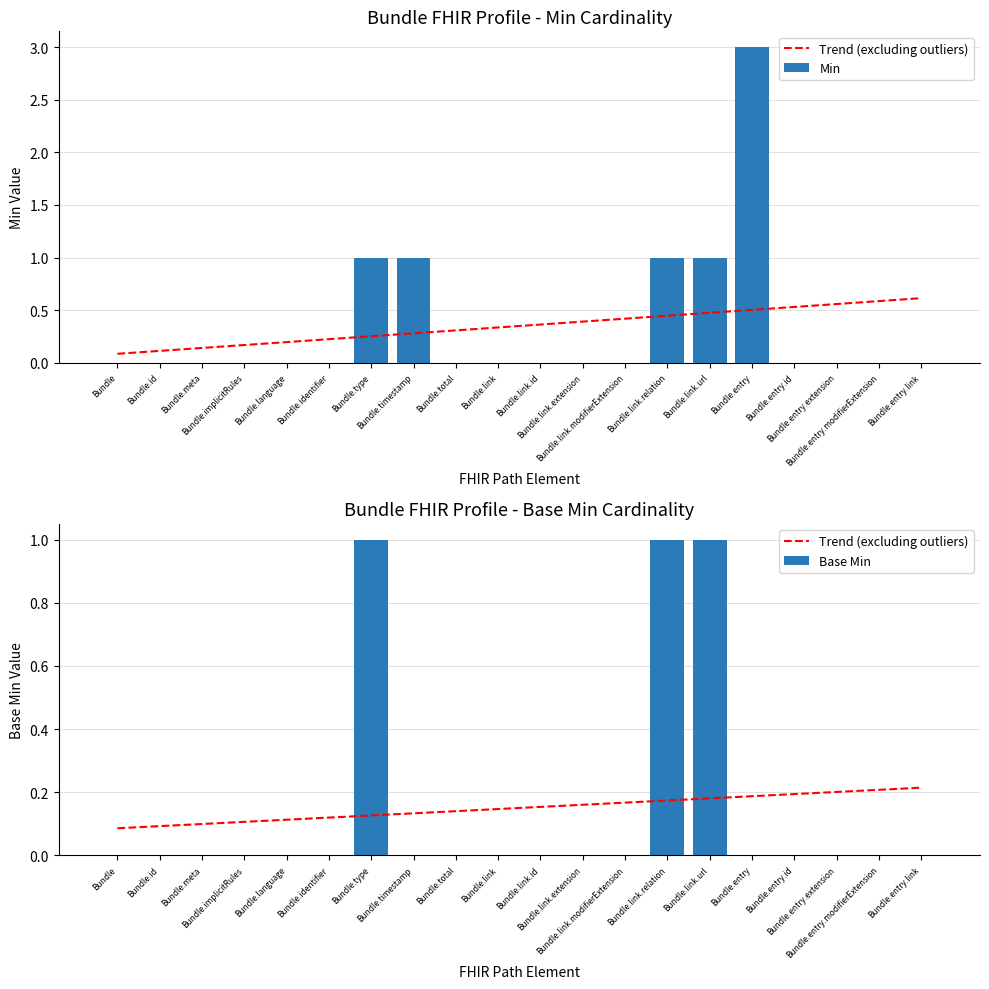

Which series has the largest total across all categories?

Min